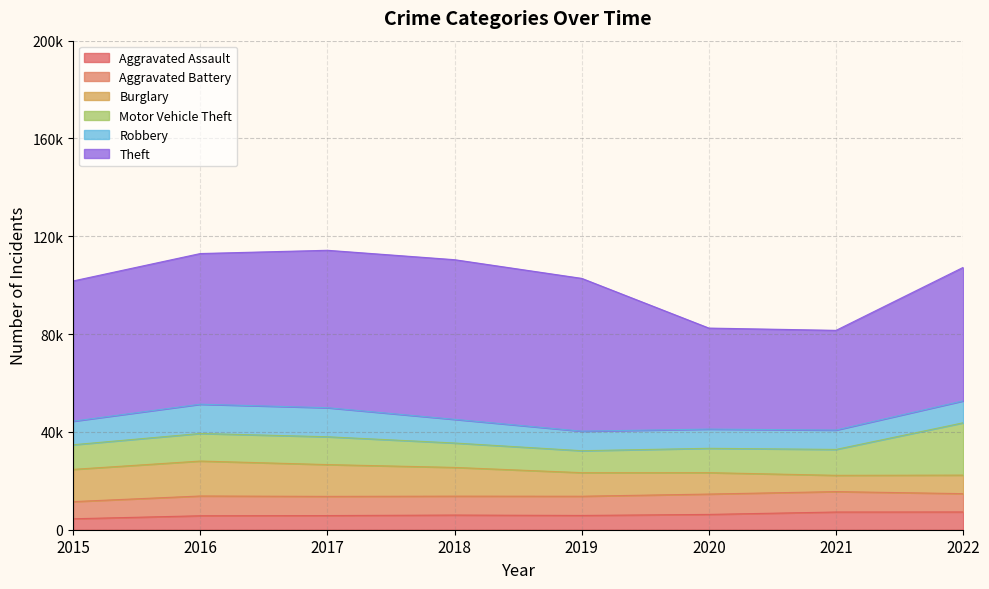

What is the total value across all series at 2015?

101738